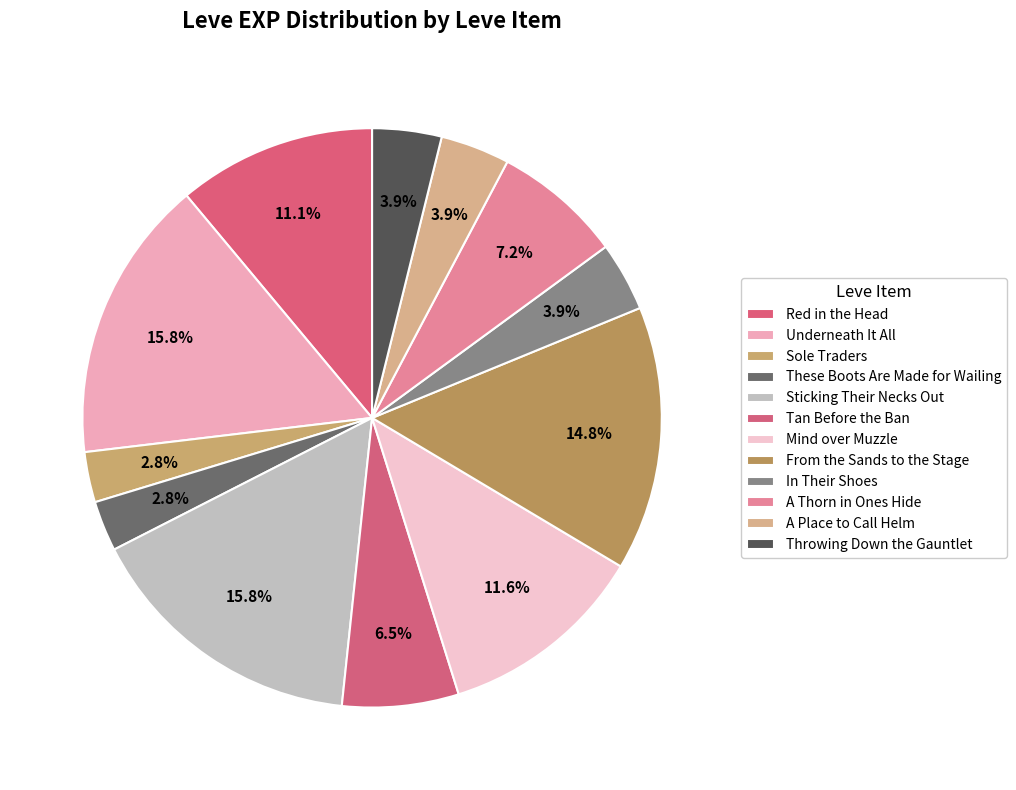

How many segments does this pie chart have?

12